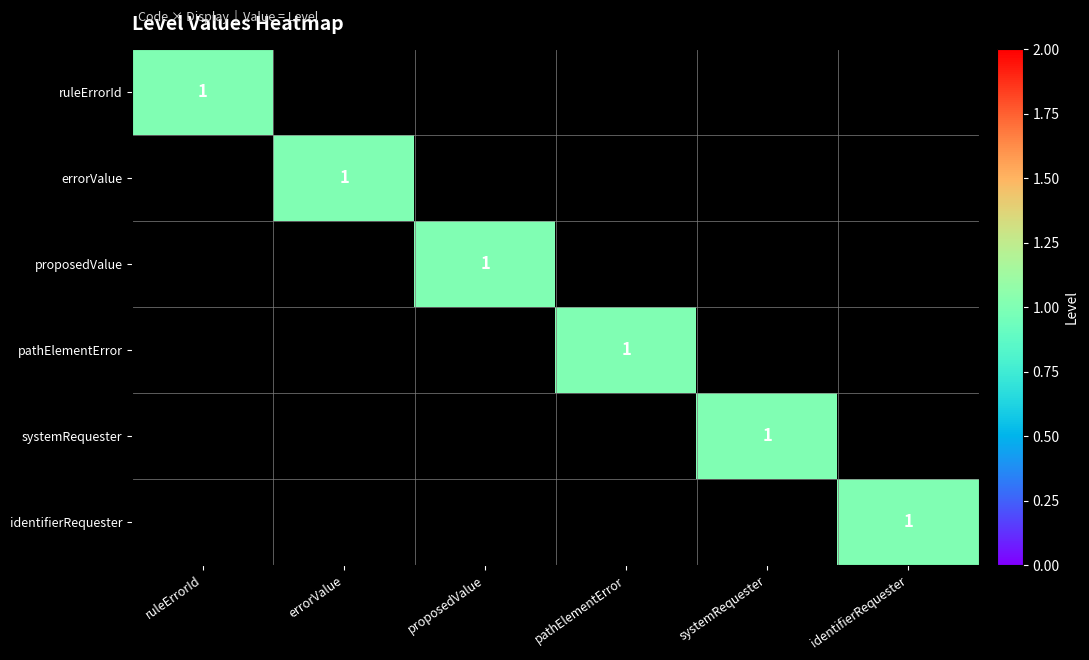

Which series changed the most between systemRequester and identifierRequester?

systemRequester